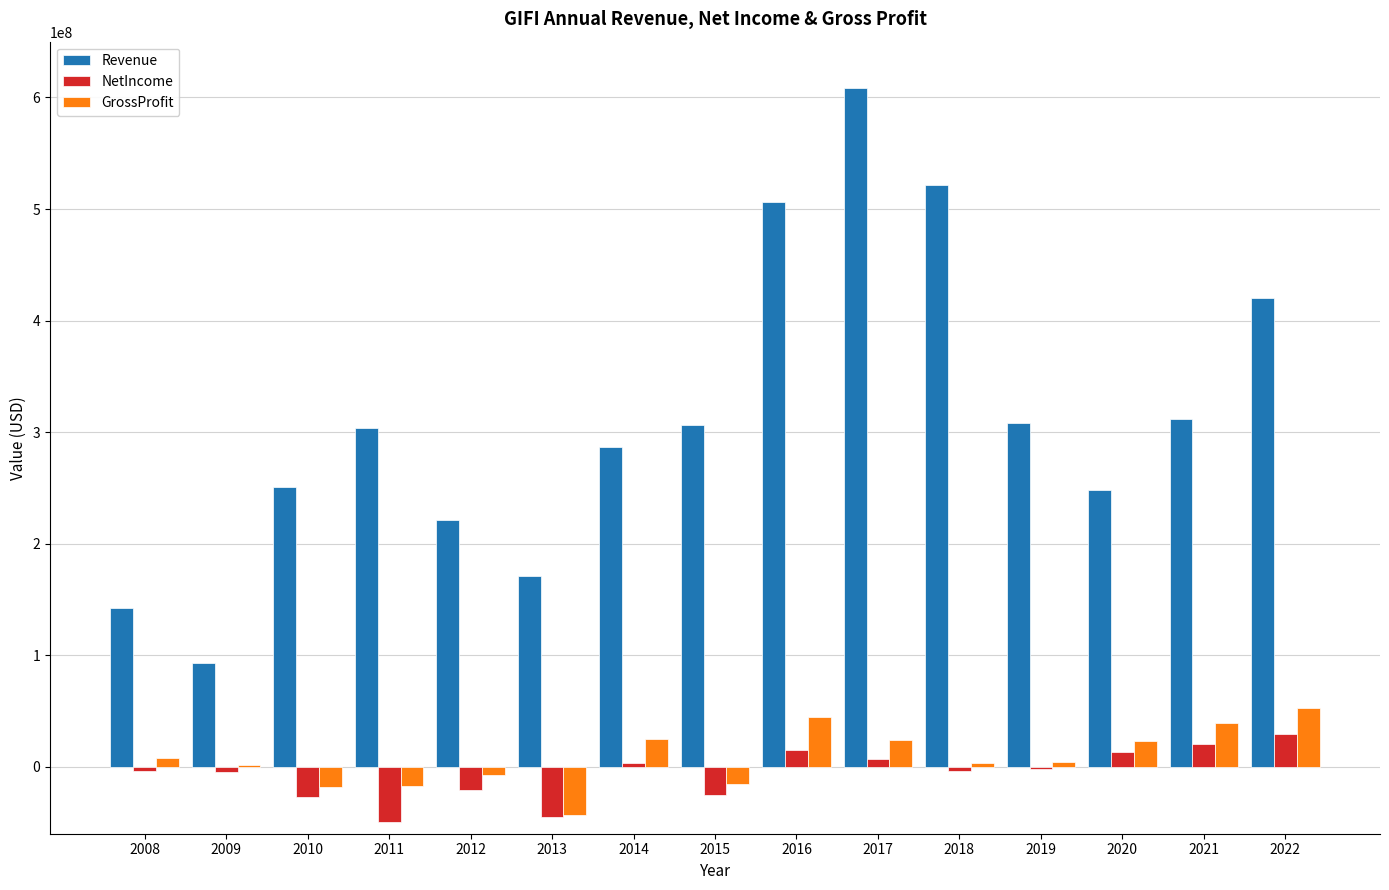

What is the highest value of the NetIncome series?

29022000